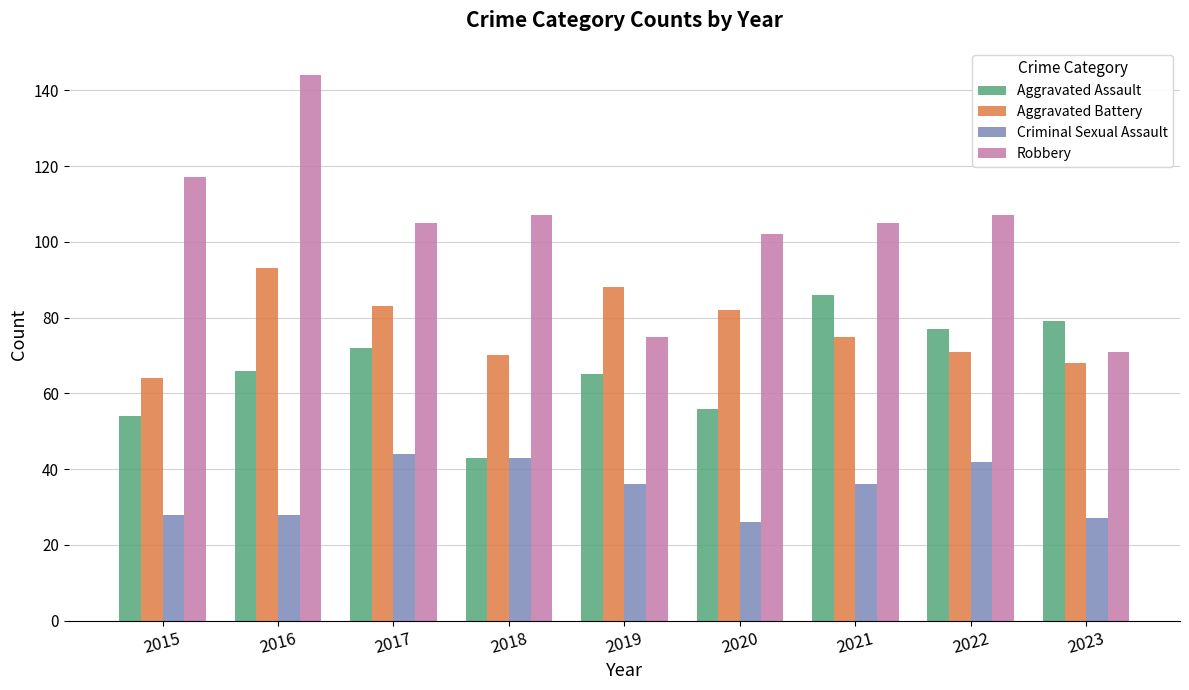

Between 2019 and 2022, which series saw the biggest shift?

Robbery